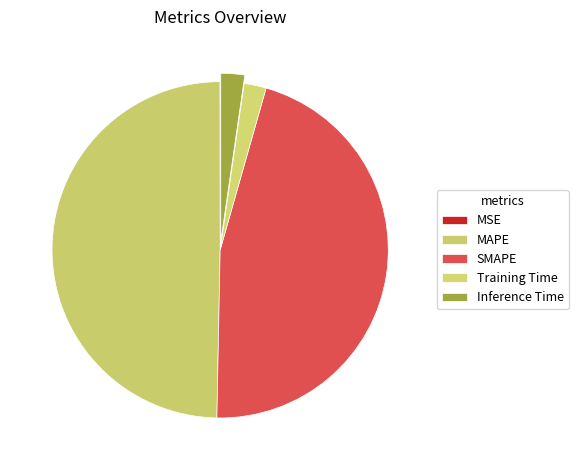

To the nearest percent, what is the average slice percentage?

20%